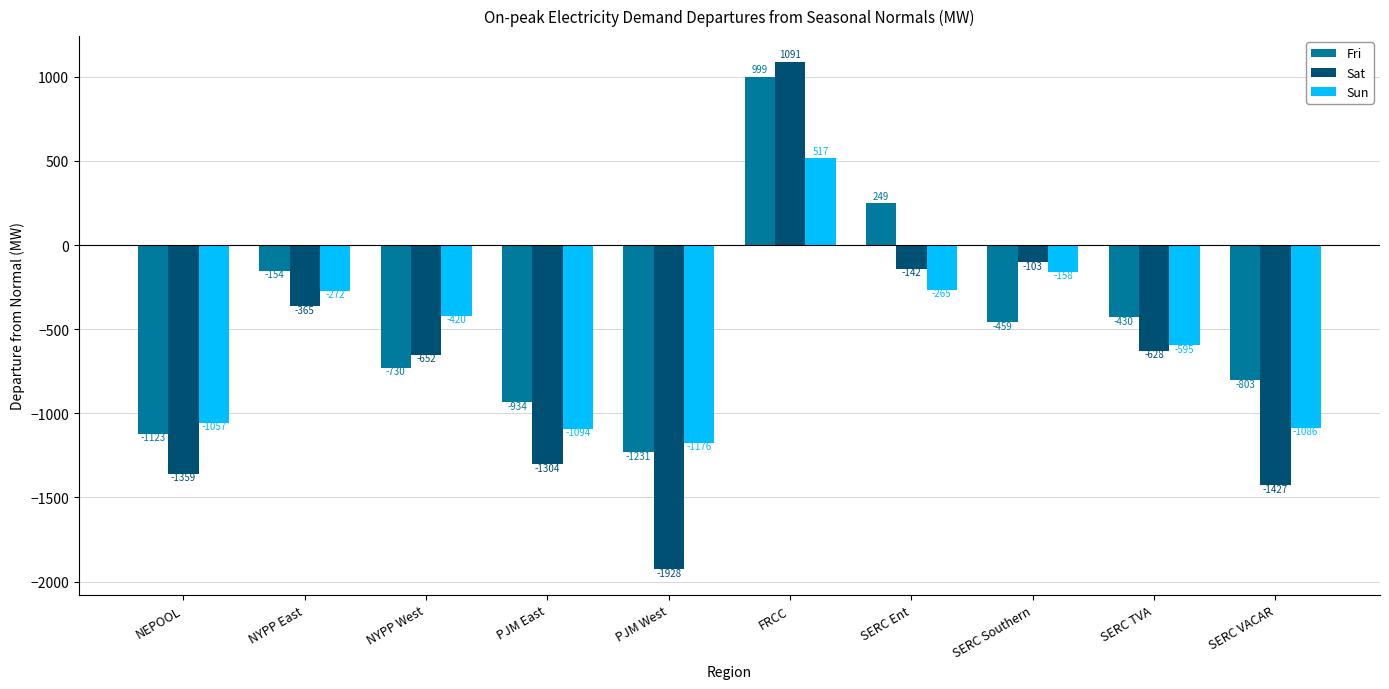

Which category has the lowest value across all series?

PJM West